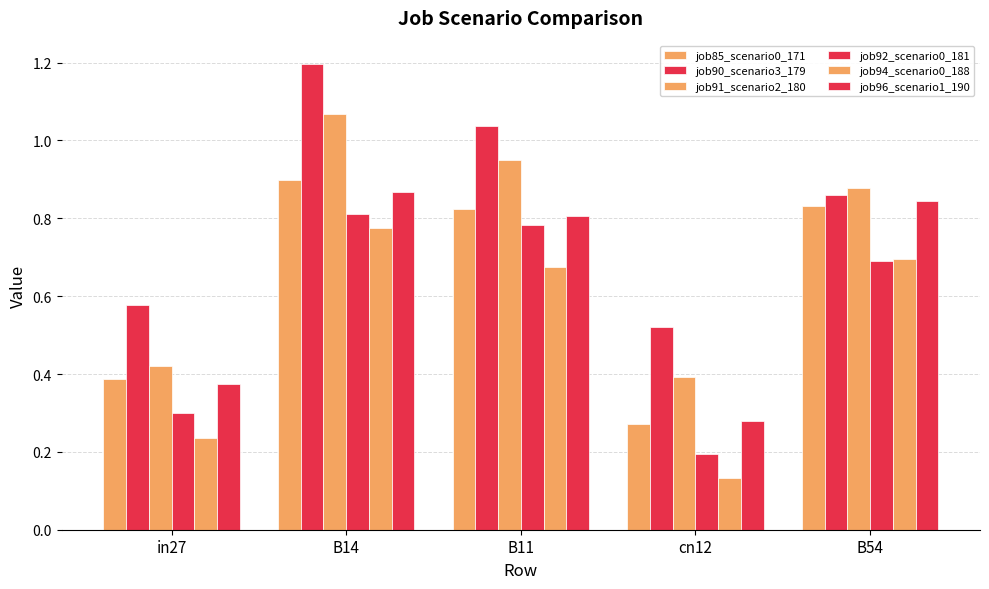

What is the label of the 2nd bar from the right?

cn12